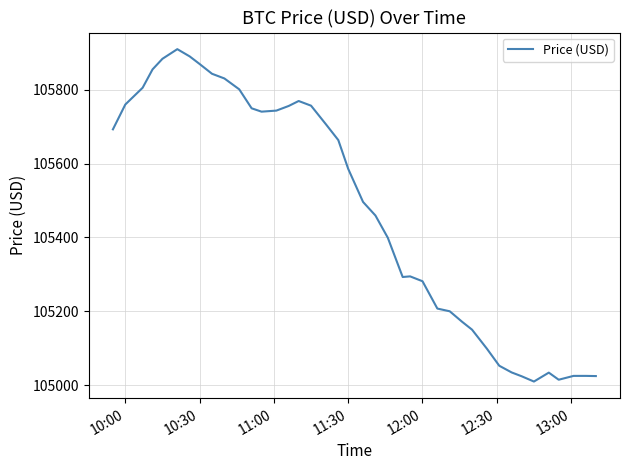

Does the chart display data point markers on the line(s)?

No